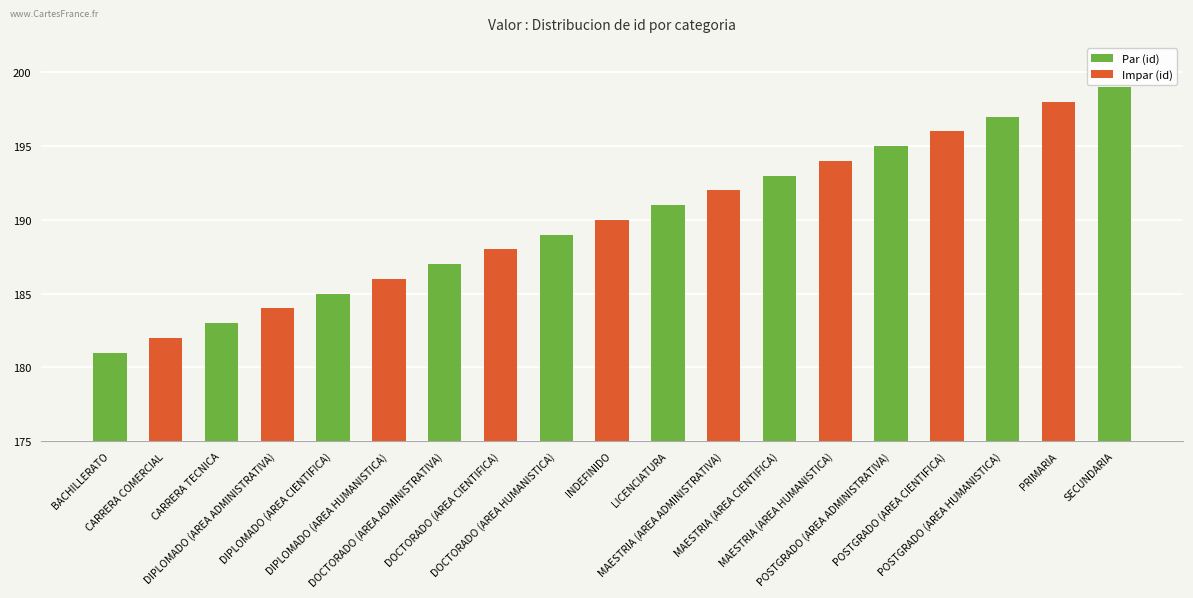

List the labels in order of value, largest first.

SECUNDARIA, PRIMARIA, POSTGRADO (AREA HUMANISTICA), POSTGRADO (AREA CIENTIFICA), POSTGRADO (AREA ADMINISTRATIVA), MAESTRIA (AREA HUMANISTICA), MAESTRIA (AREA CIENTIFICA), MAESTRIA (AREA ADMINISTRATIVA), LICENCIATURA, INDEFINIDO, DOCTORADO (AREA HUMANISTICA), DOCTORADO (AREA CIENTIFICA), DOCTORADO (AREA ADMINISTRATIVA), DIPLOMADO (AREA HUMANISTICA), DIPLOMADO (AREA CIENTIFICA), DIPLOMADO (AREA ADMINISTRATIVA), CARRERA TECNICA, CARRERA COMERCIAL, BACHILLERATO